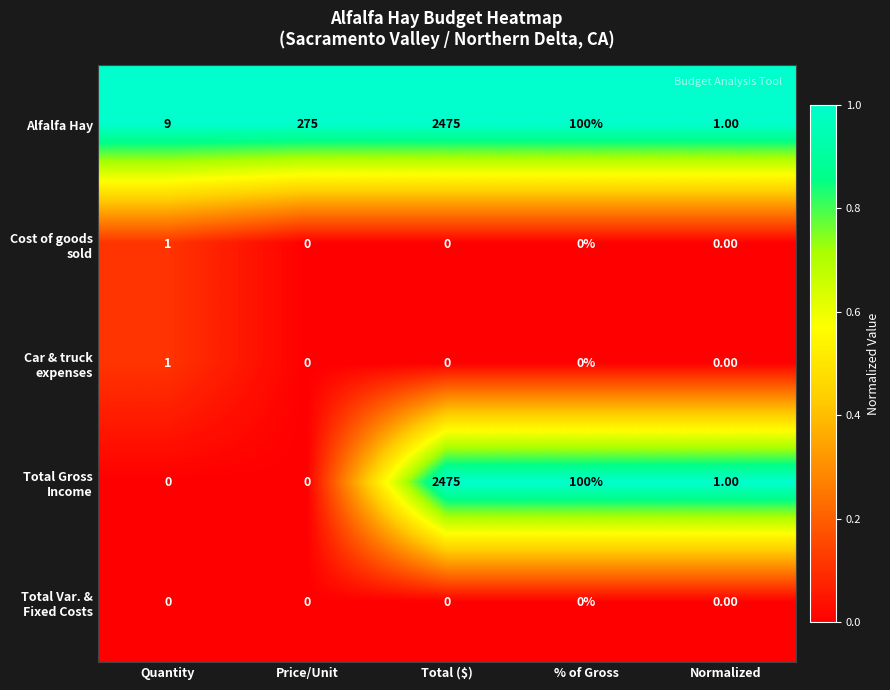

At which label does Alfalfa Hay first exceed 100?

Price/Unit